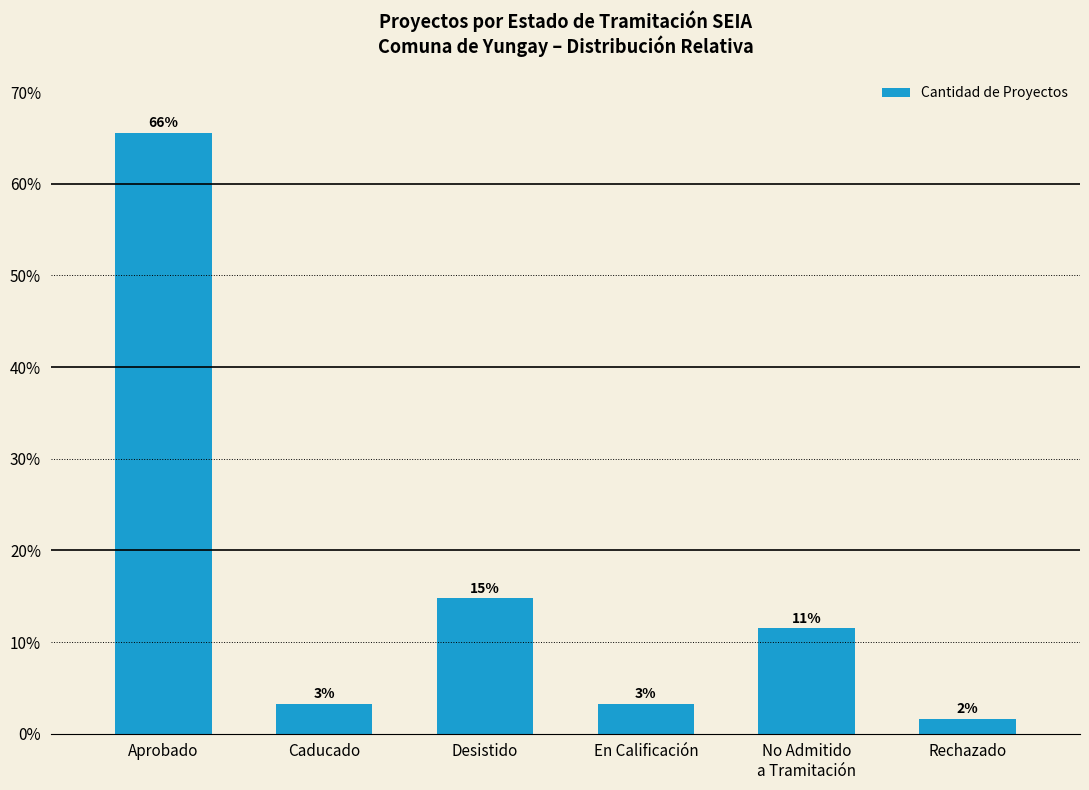

Reading left to right, list all the values displayed in this chart.

Aprobado=0.7	Caducado=0.0	Desistido=0.1	En Calificación=0.0	No Admitido
a Tramitación=0.1	Rechazado=0.0